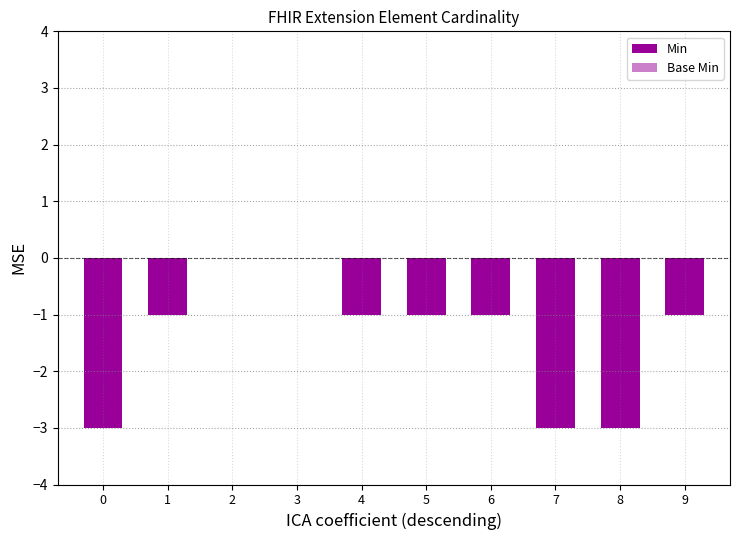

Between 8 and 9, which is larger?

9